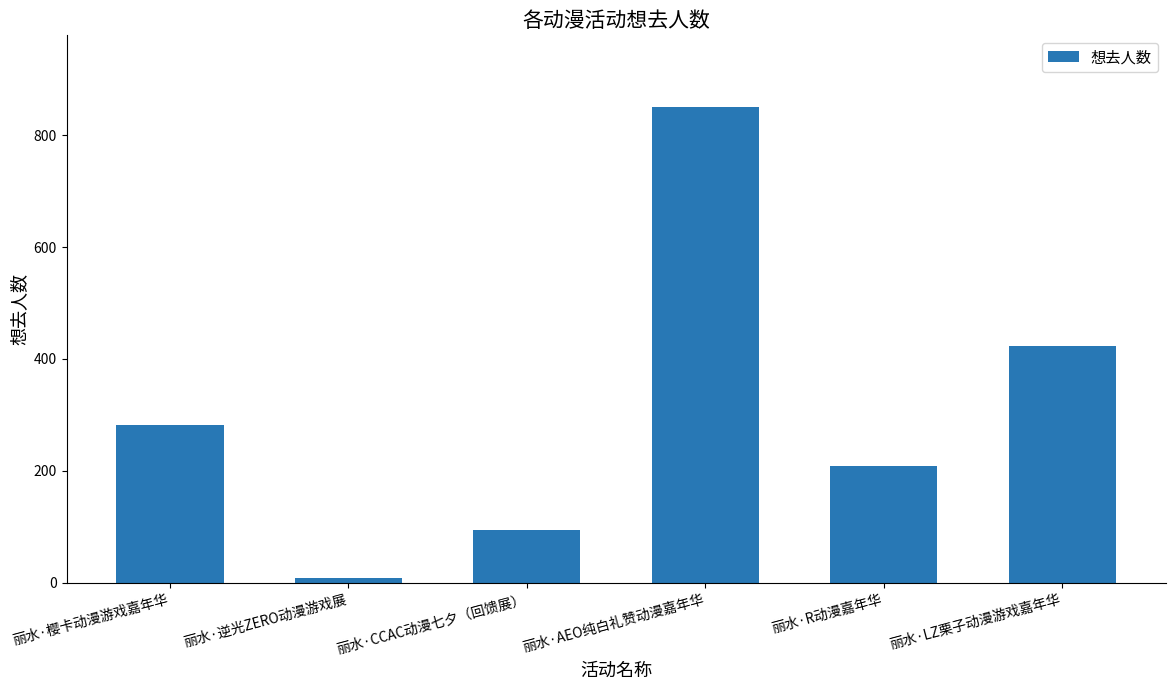

What is the value of the 3rd bar from the left?

95